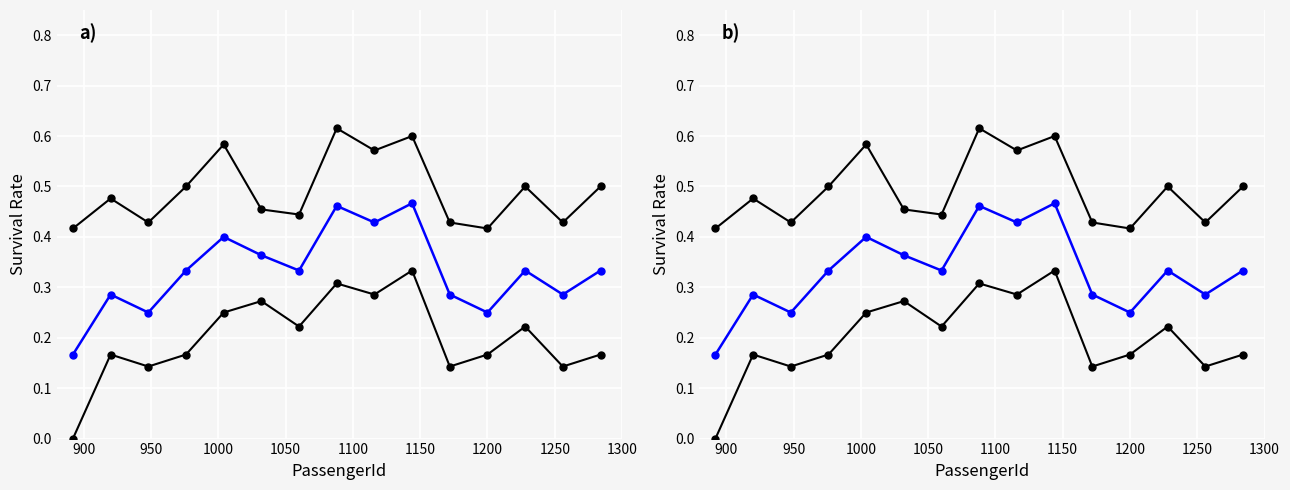

Which series changed the most between 950 and 1250?

Survival Rate